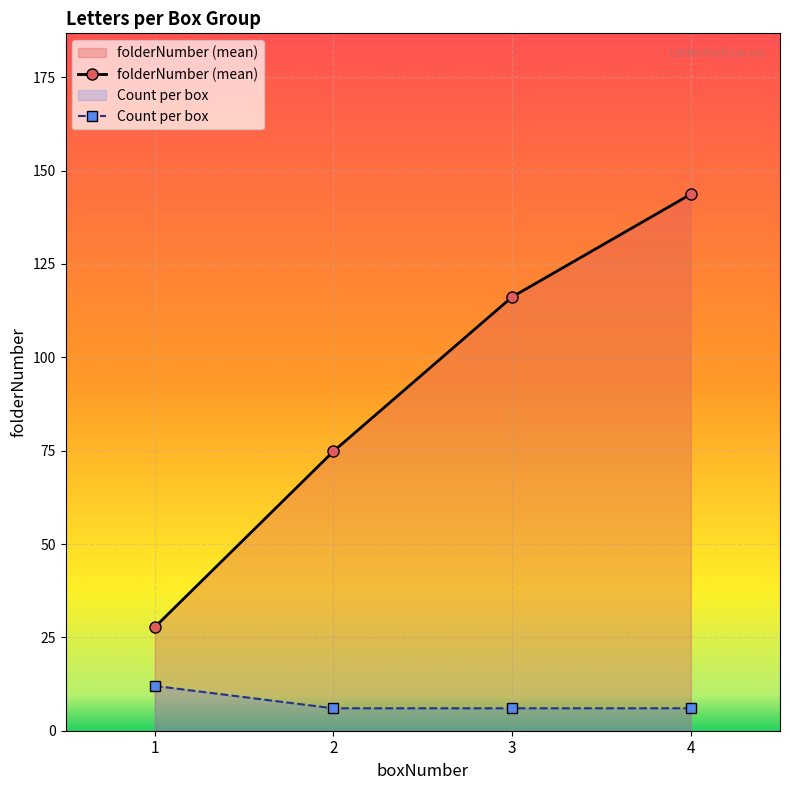

What is the value of the folderNumber (mean) point at the 4th from the left?

143.7